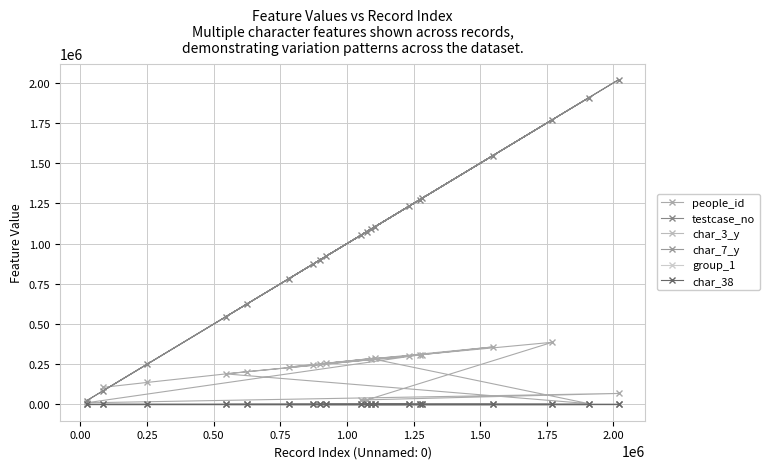

What is the difference between the second highest and minimum values in the group_1 series?

1